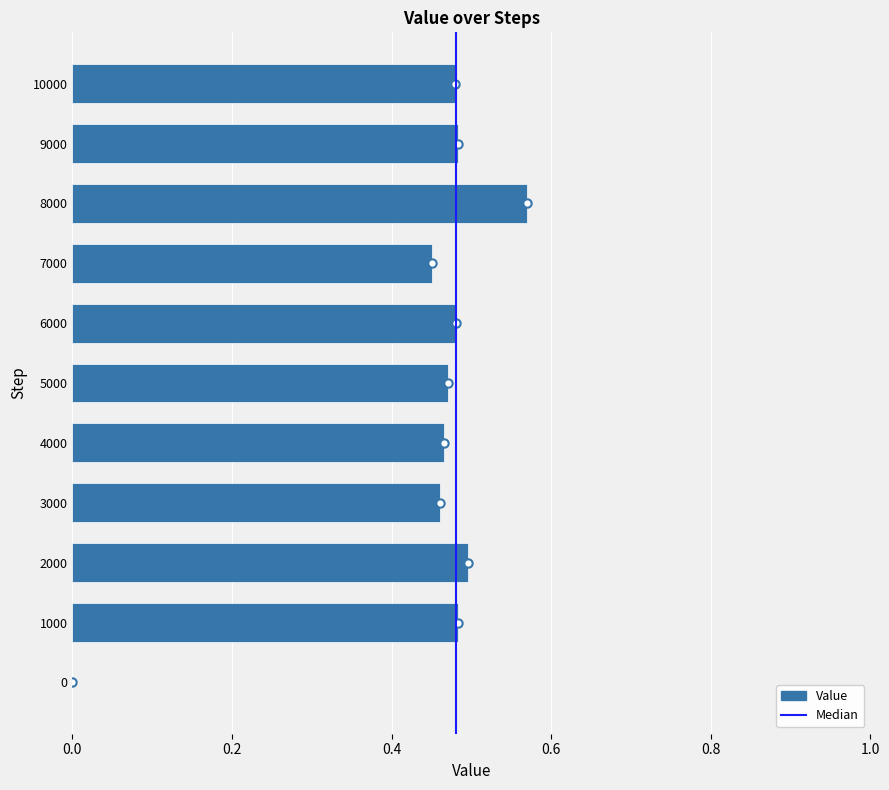

What is the sum of the values at 1000 and 6000?

1.0